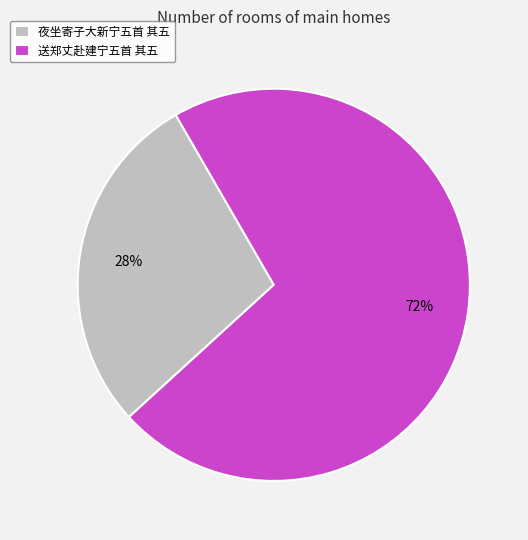

Count the number of slices in the pie.

2